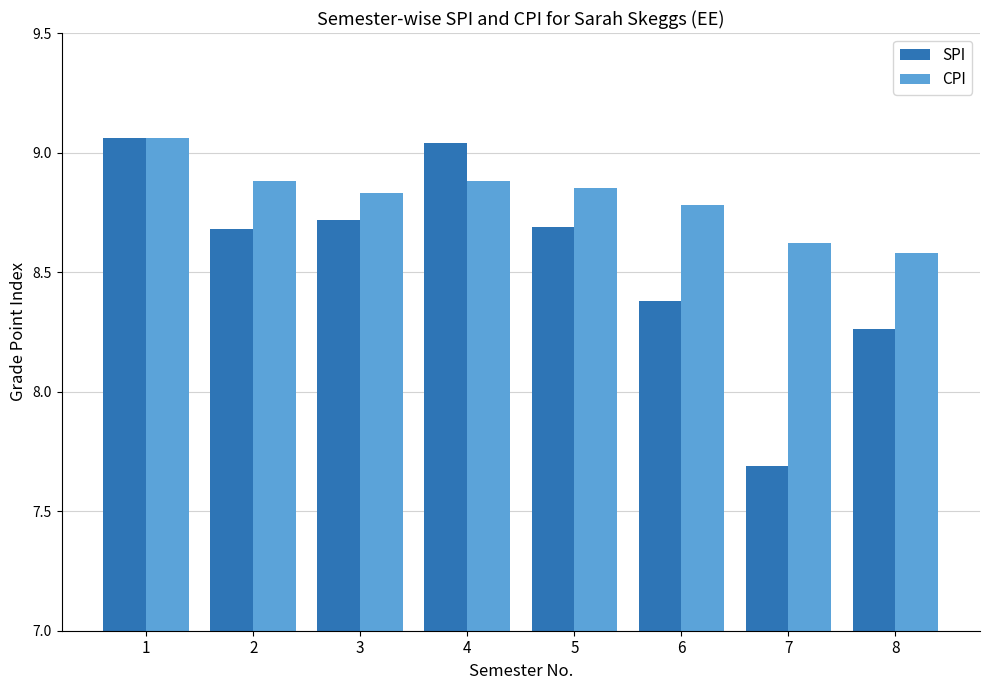

How many data points in SPI are less than 8?

1